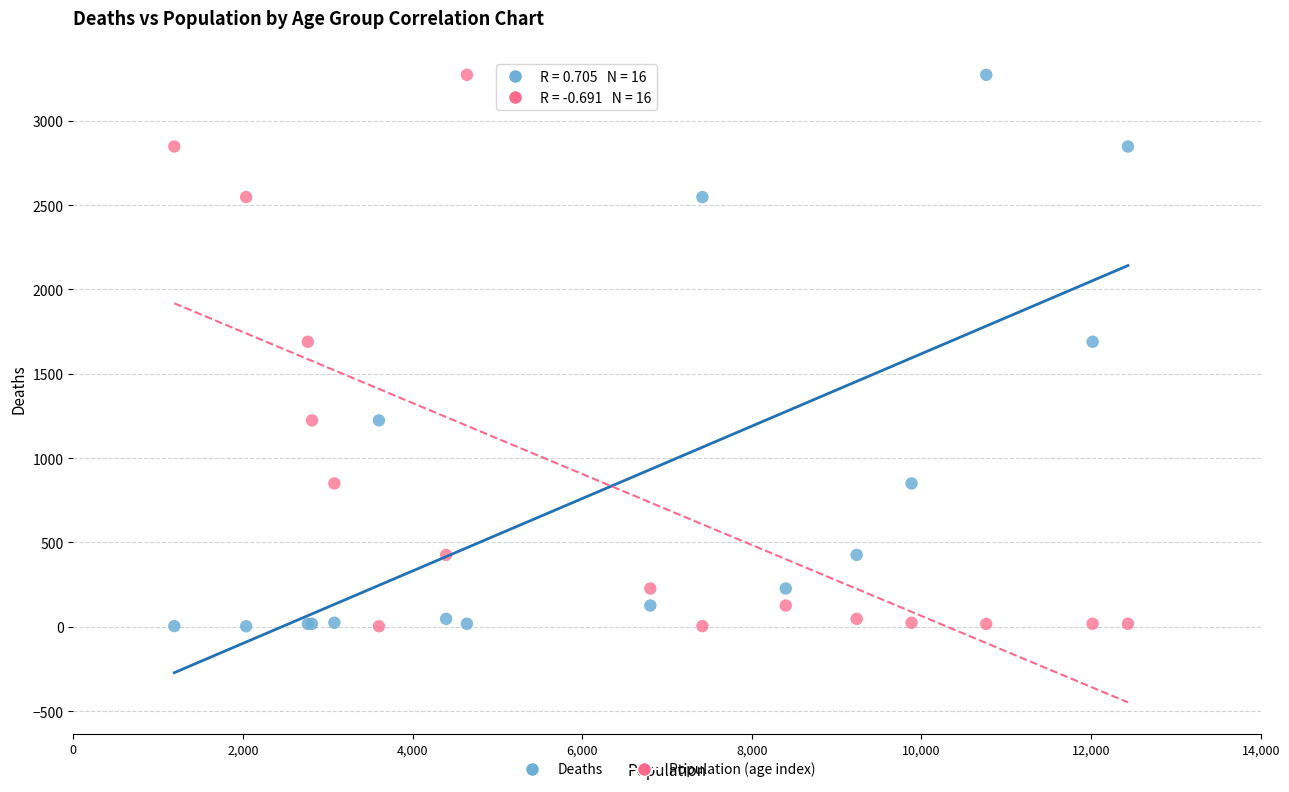

What is the X range (max minus min) for the scatter plot?

11243